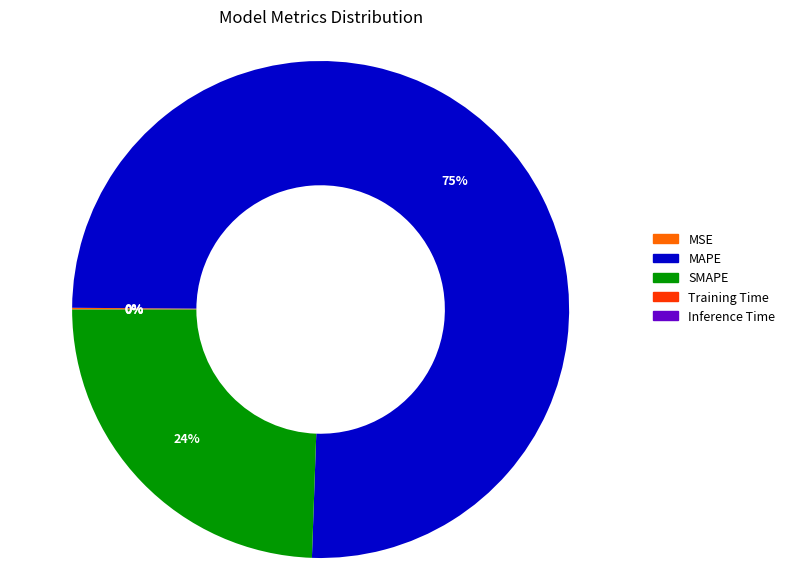

To the nearest percent, what is the average slice percentage?

20%